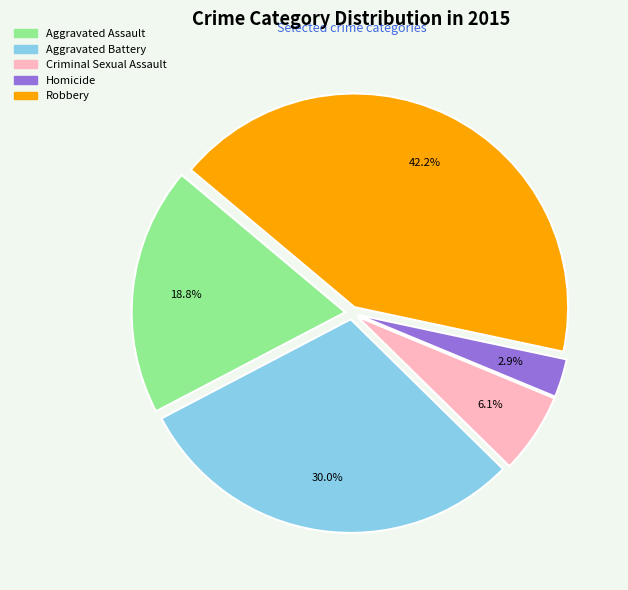

Combined, what portion of the pie is Homicide and Aggravated Battery?

32.9%